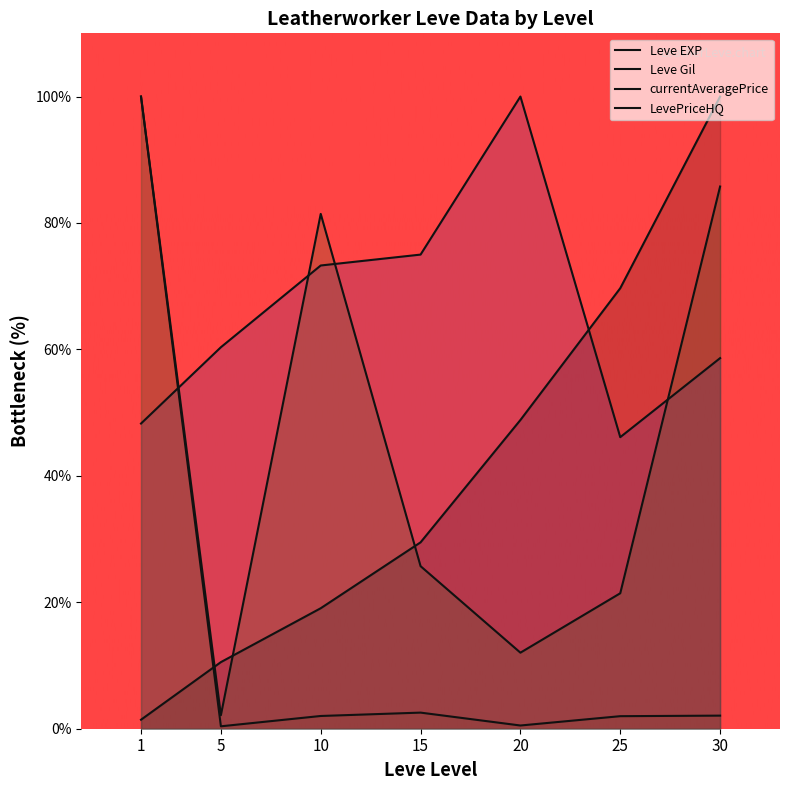

Rank the categories by currentAveragePrice value from highest to lowest.

1, 15, 30, 10, 25, 20, 5